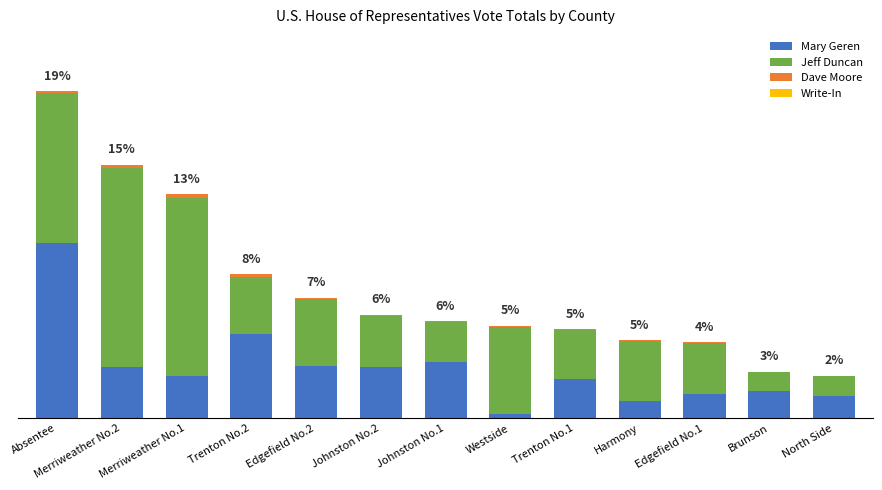

Which has a higher value, Johnston No.2 or Merriweather No.1?

Johnston No.2